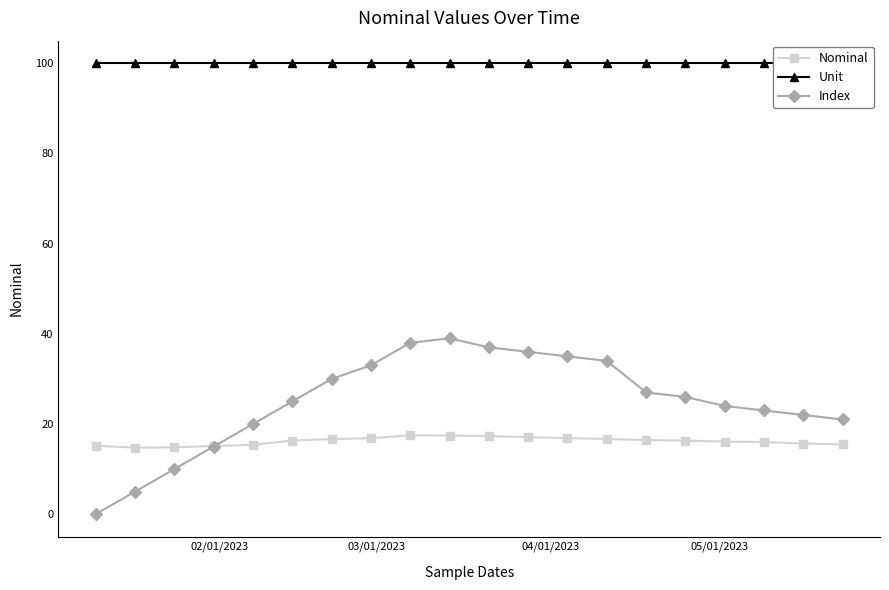

How many values in the Nominal series exceed 16?

12